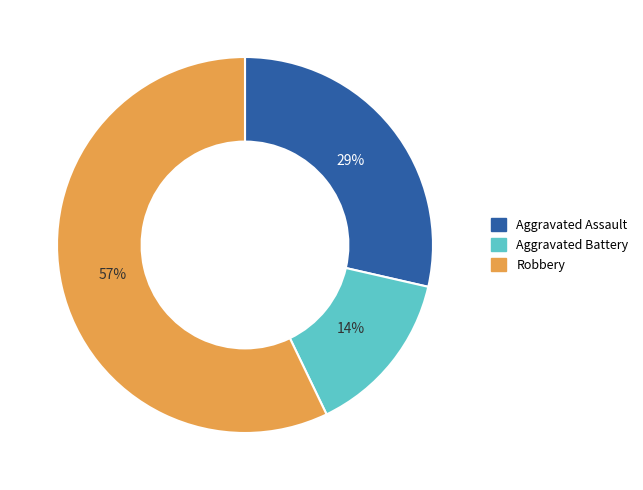

Is Aggravated Assault the majority of the pie?

No